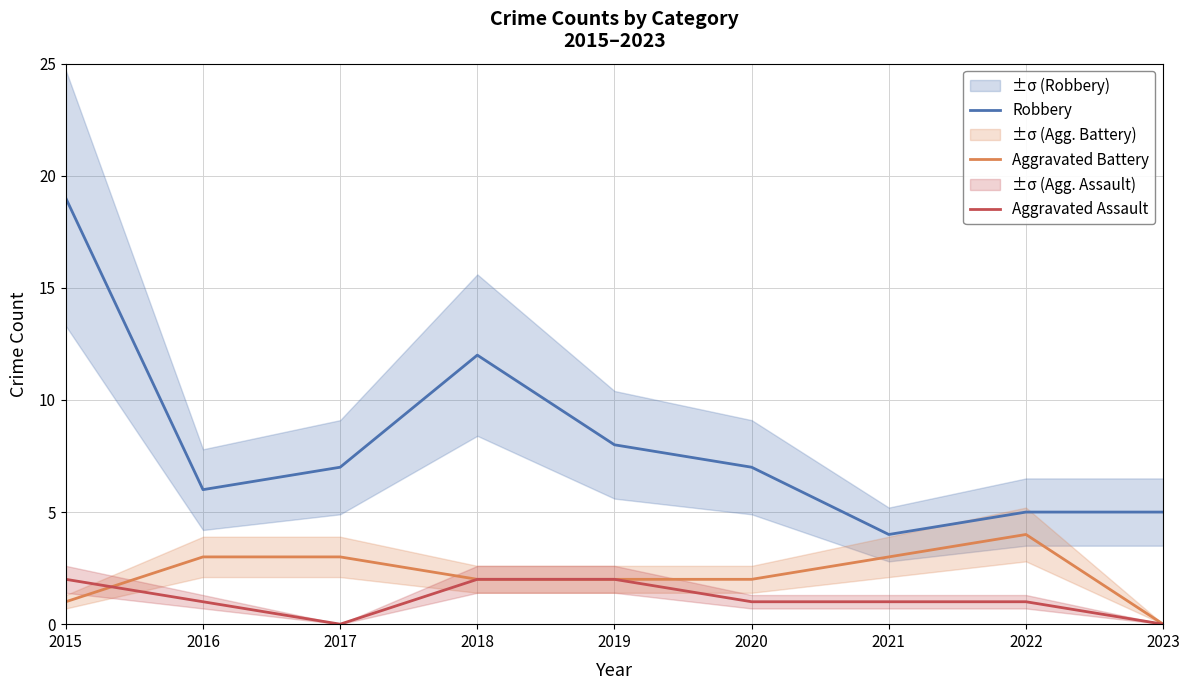

At which label does Aggravated Assault first exceed 1?

2015